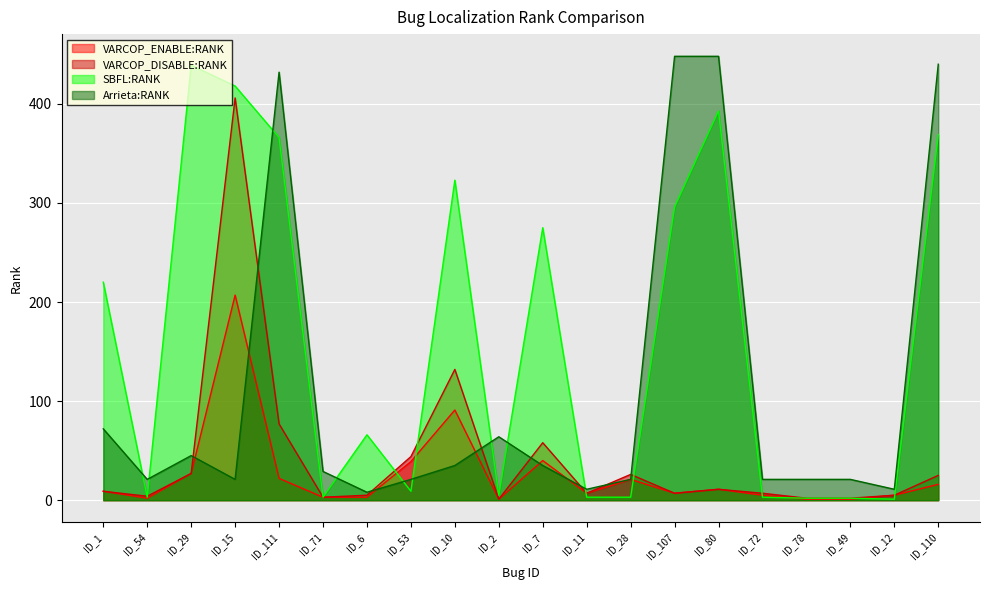

How many data points in SBFL:RANK are less than 66?

10